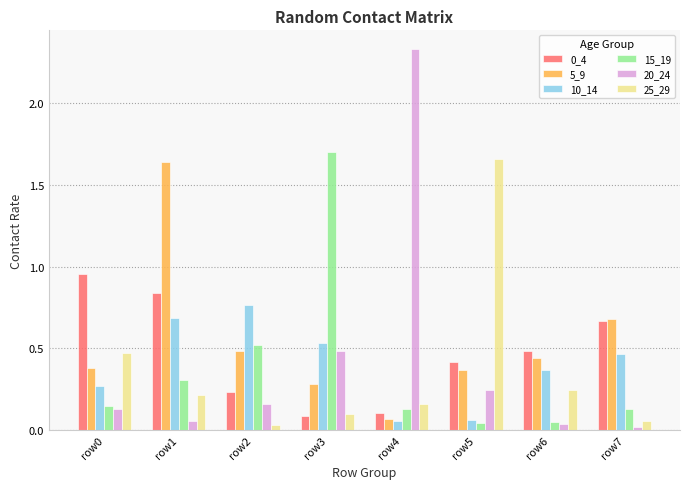

What is the difference between the maximum and minimum values in the 0_4 series?

0.9